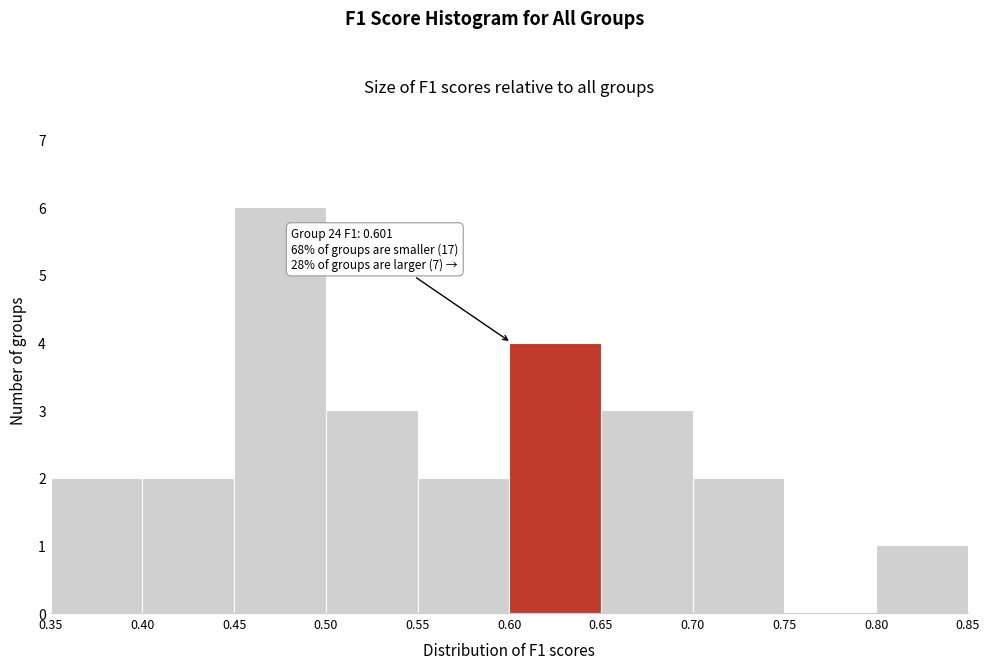

Which range on the x-axis has the tallest bar?

0.45 to 0.50